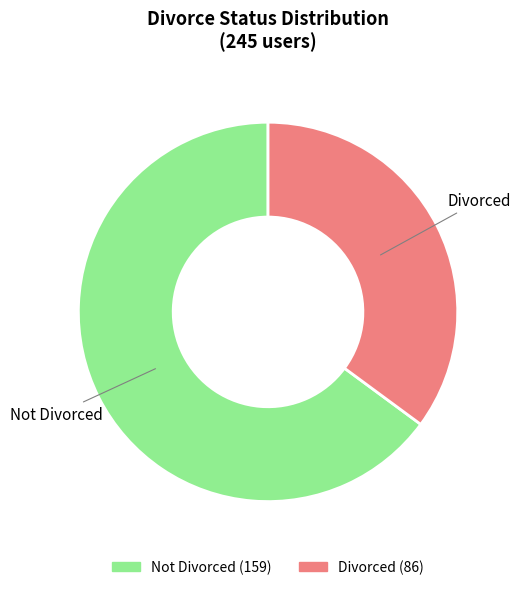

Does any single category account for the majority?

Yes